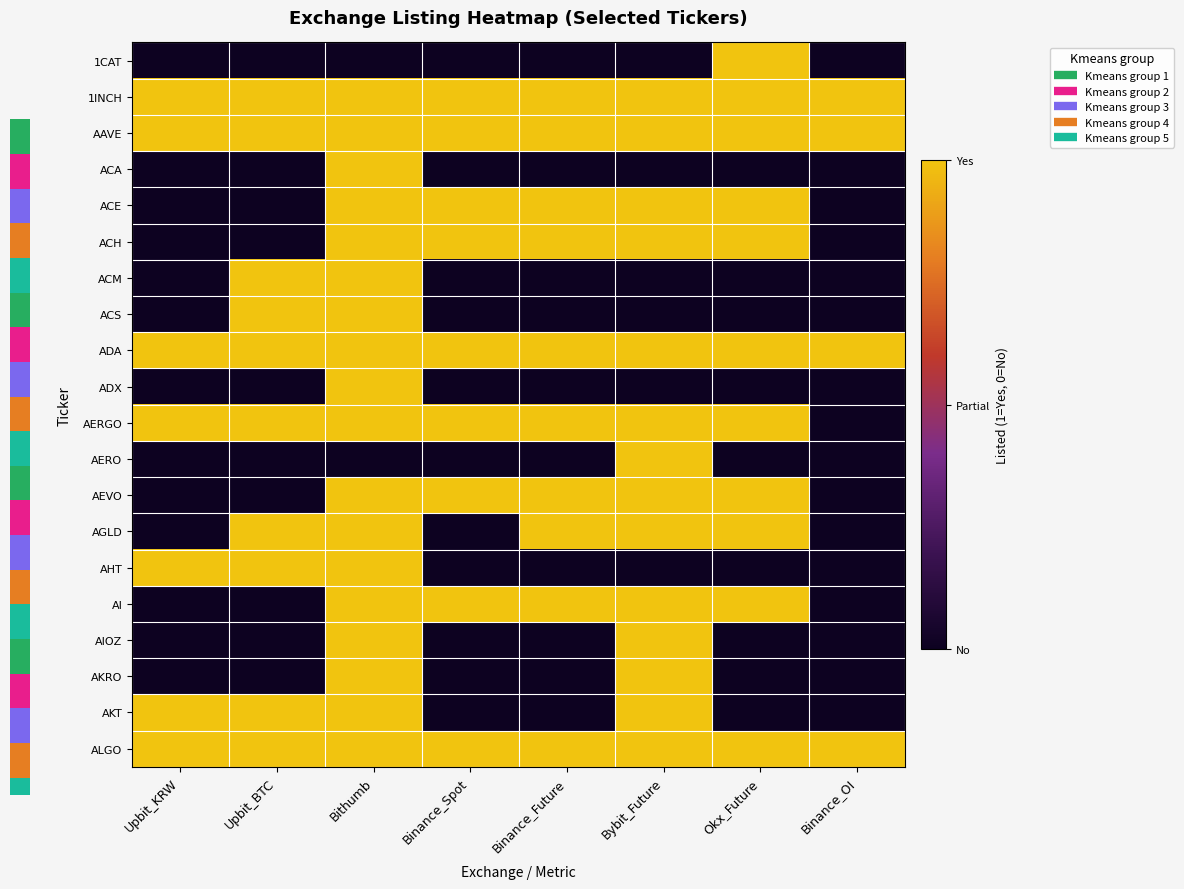

At which label does AKT reach its peak?

Upbit_KRW